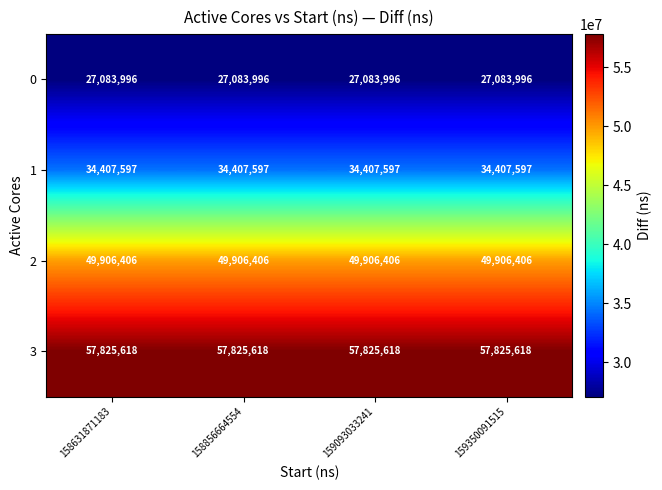

Which series has the largest total across all categories?

3